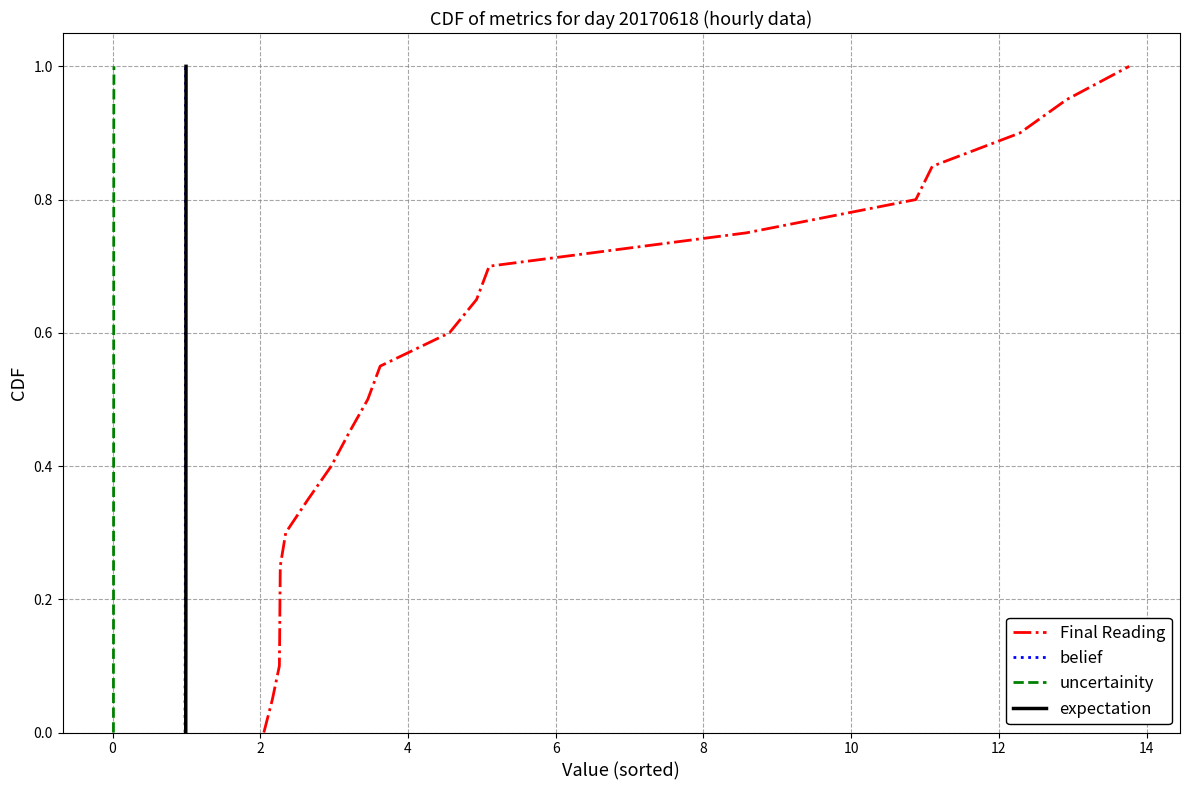

What is the maximum value shown in the chart?

1.0